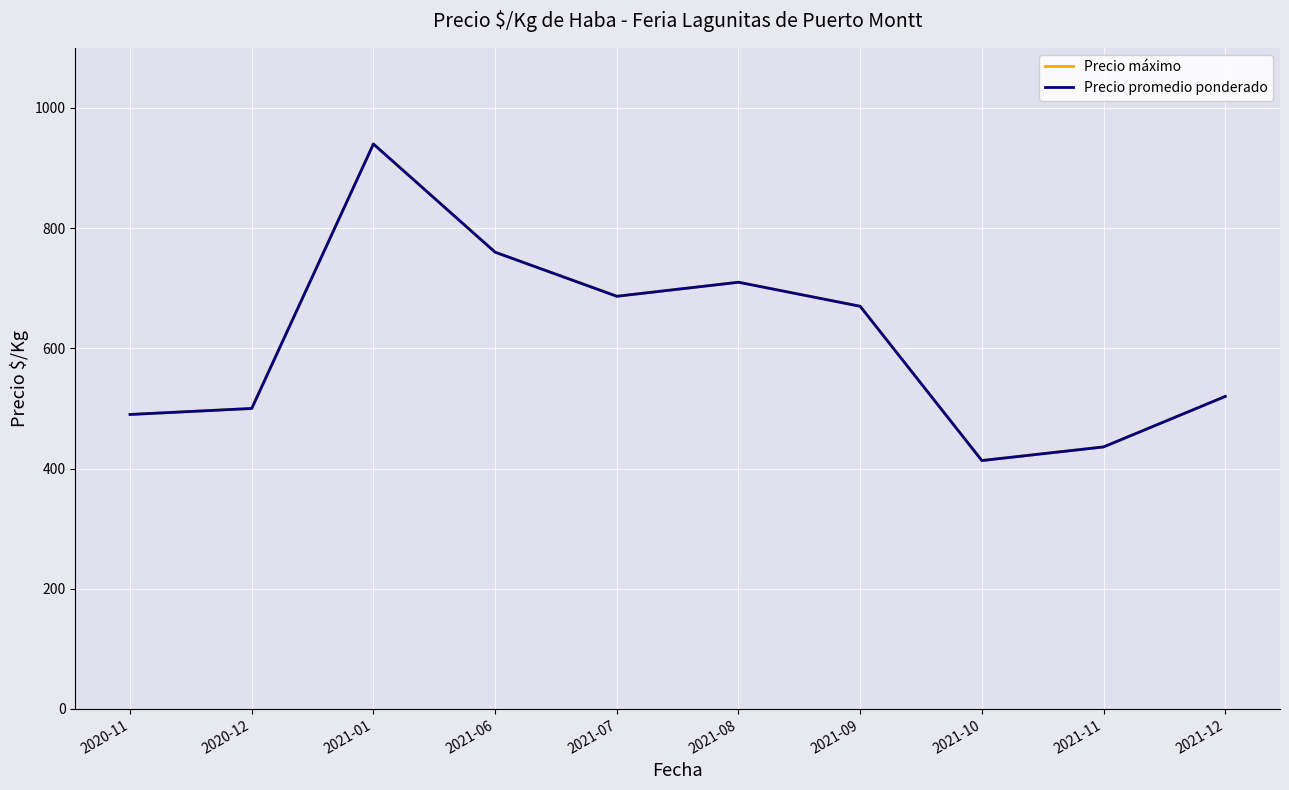

Where is the first local minimum for Precio máximo?

2021-07